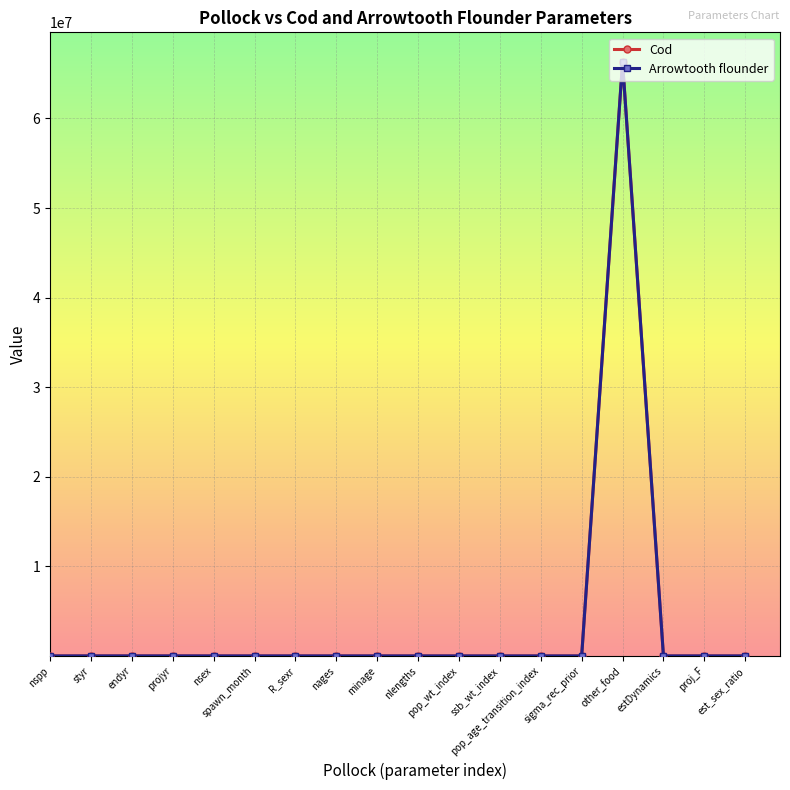

What is the maximum value shown in the chart?

66300000.0